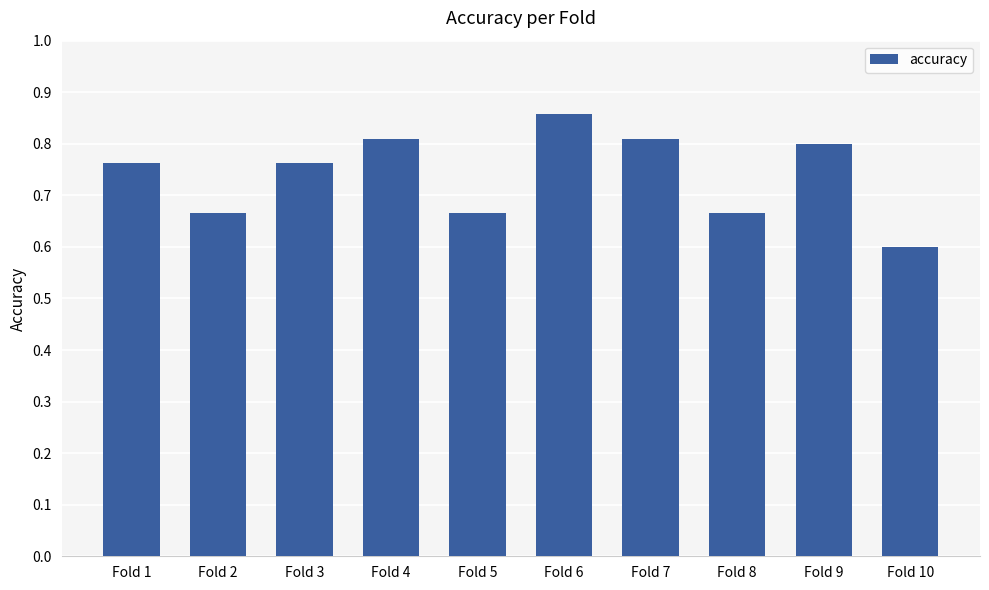

What is the smallest value displayed?

0.6